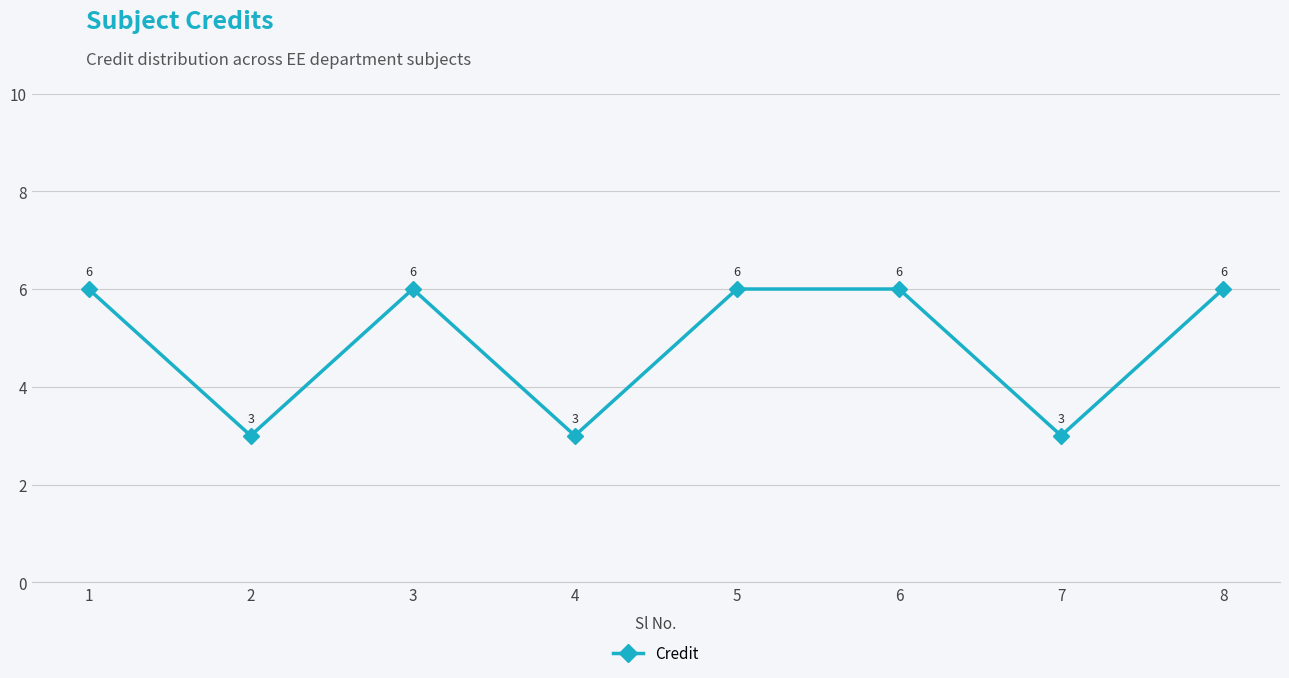

Reading left to right, what are all the values shown in this chart?

6	3	6	3	6	6	3	6